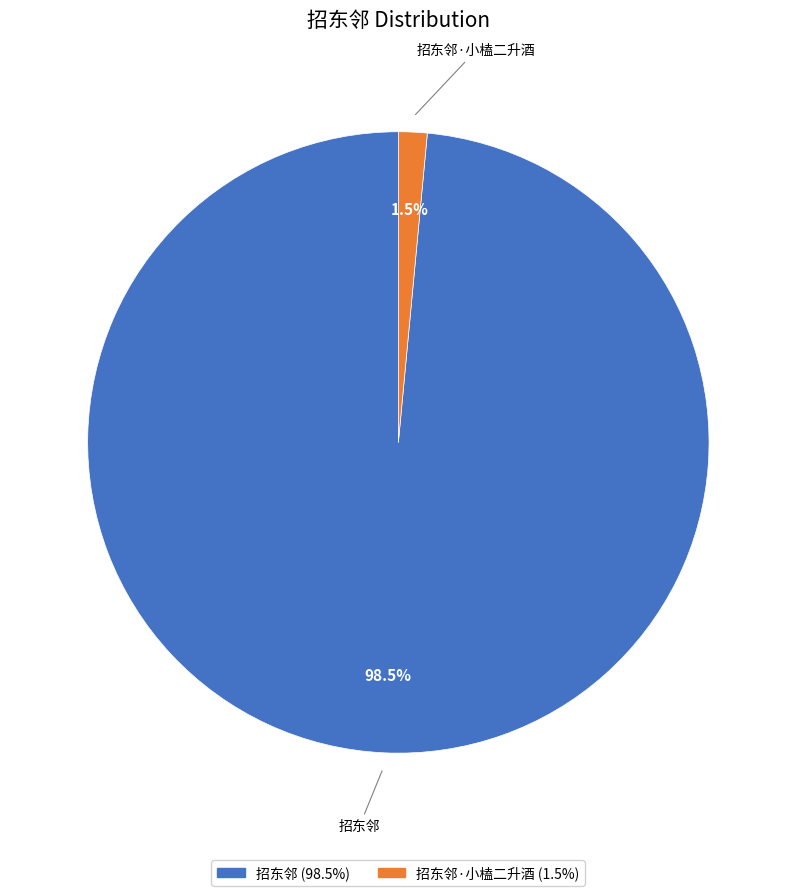

Rank the categories by value from lowest to highest.

招东邻·小榼二升酒, 招东邻